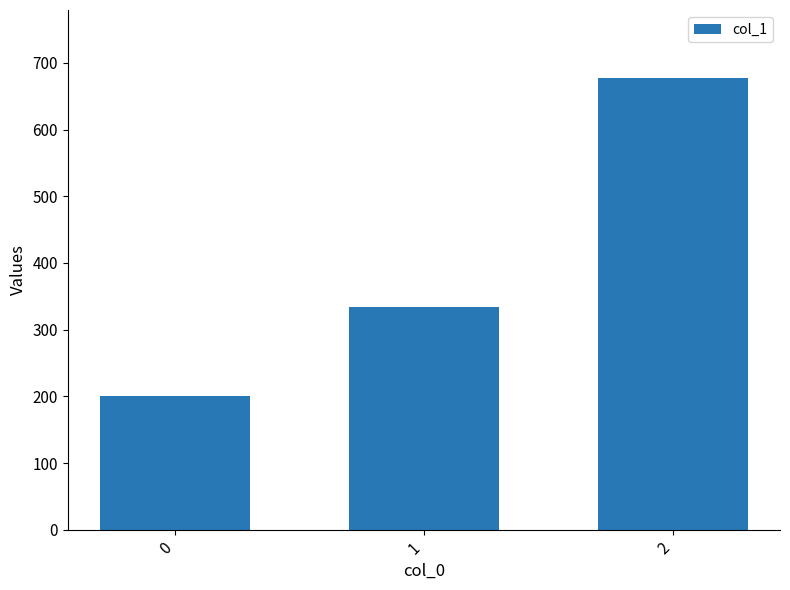

Rank the categories by value from highest to lowest.

2, 1, 0